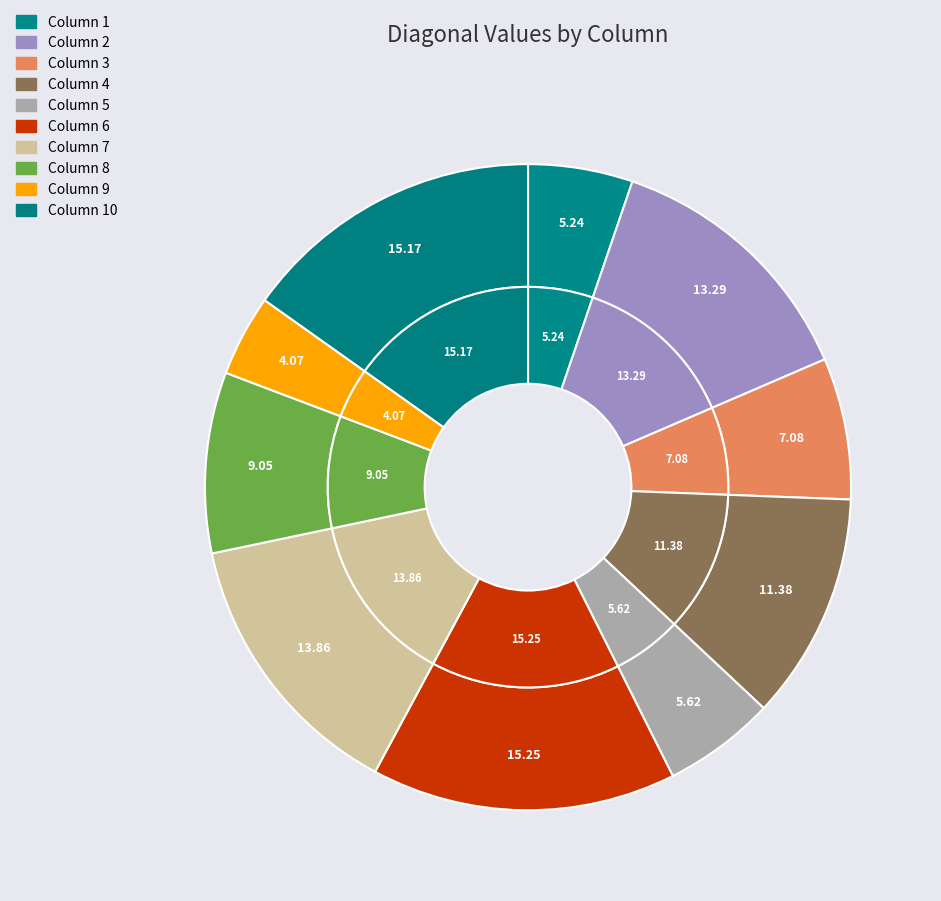

True or false: Column 4 accounts for 11% of the total.

True